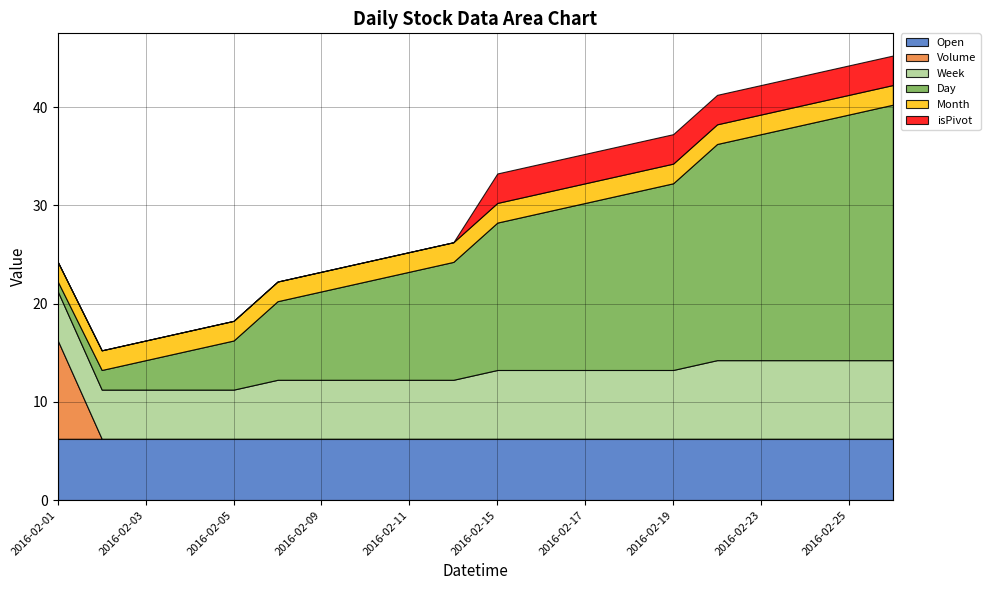

At which category does the chart reach its peak across all series?

2016-02-26